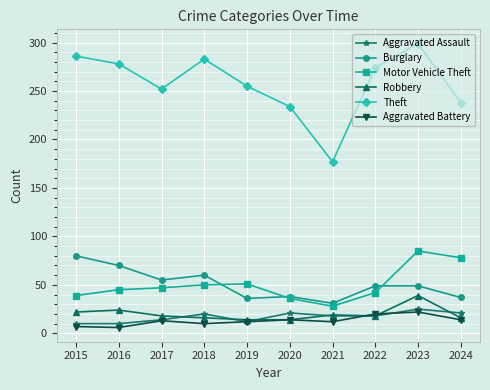

Is this an area chart (filled region under the line)?

No